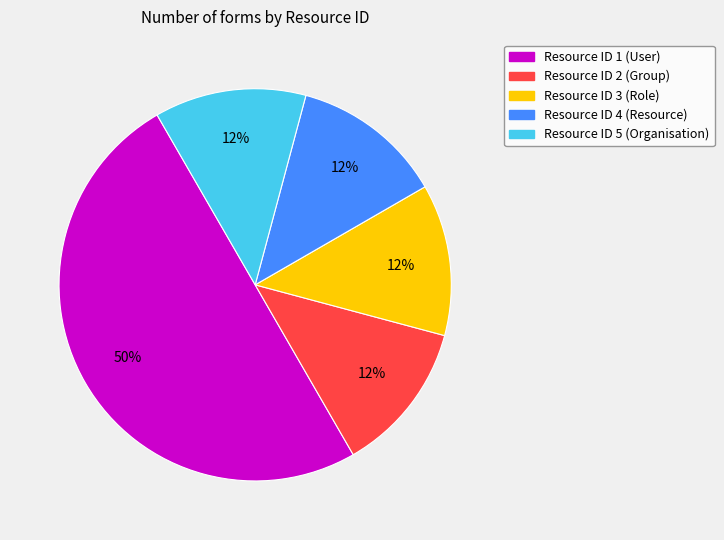

How many segments does this pie chart have?

5